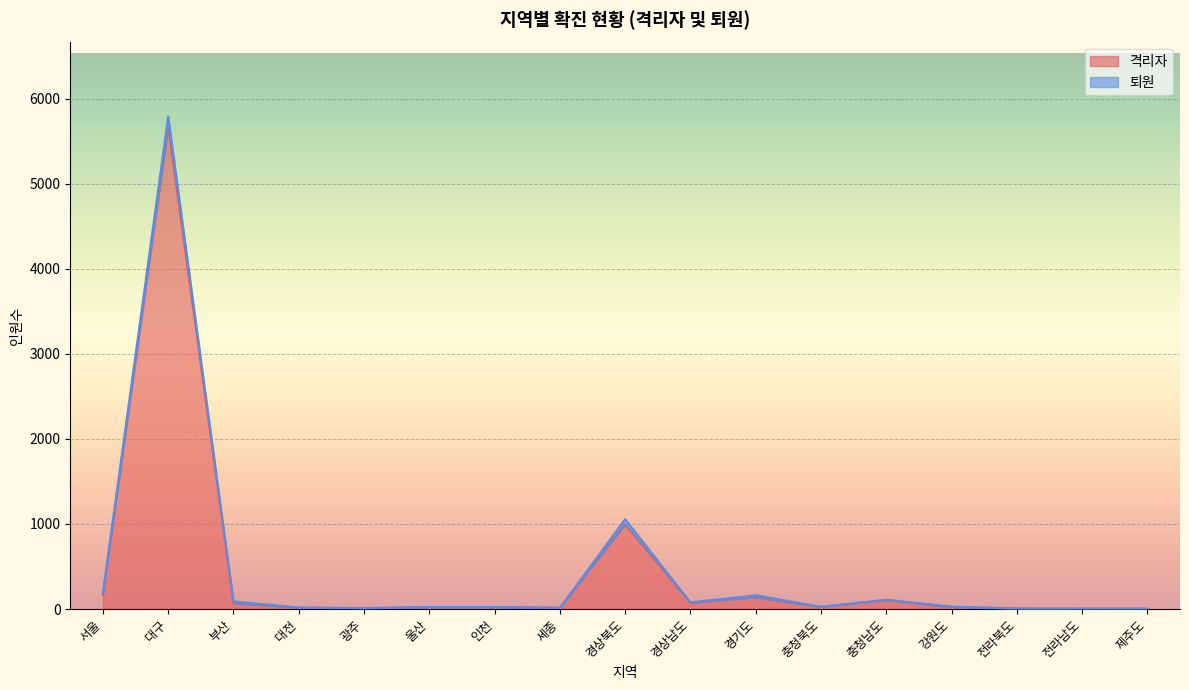

Which category has the lowest value across all series?

전라남도